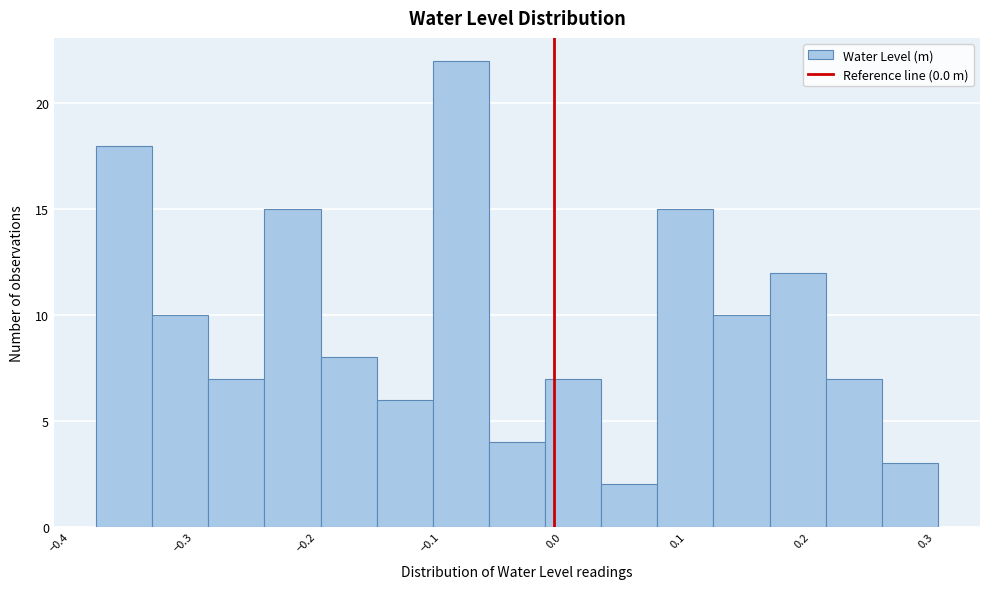

Reading left to right, transcribe this chart: for each bar, give the range it covers on the x-axis and its height. Neither the bar edges nor the heights are printed on the chart, so give them approximately, as read against the axes.

-0.37 to -0.32: 18
-0.32 to -0.28: 10
-0.28 to -0.23: 7
-0.23 to -0.19: 15
-0.19 to -0.14: 8
-0.14 to -0.10: 6
-0.10 to -0.05: 22
-0.05 to -0.01: 4
-0.01 to 0.04: 7
0.04 to 0.08: 2
0.08 to 0.13: 15
0.13 to 0.17: 10
0.17 to 0.22: 12
0.22 to 0.26: 7
0.26 to 0.31: 3